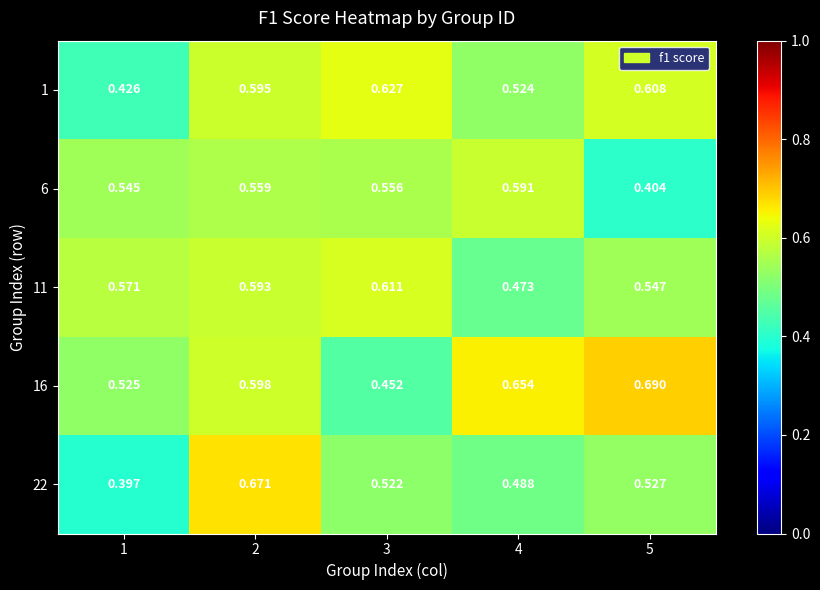

Is the value of 1 at 5 greater than the value of 11 at 5?

Yes